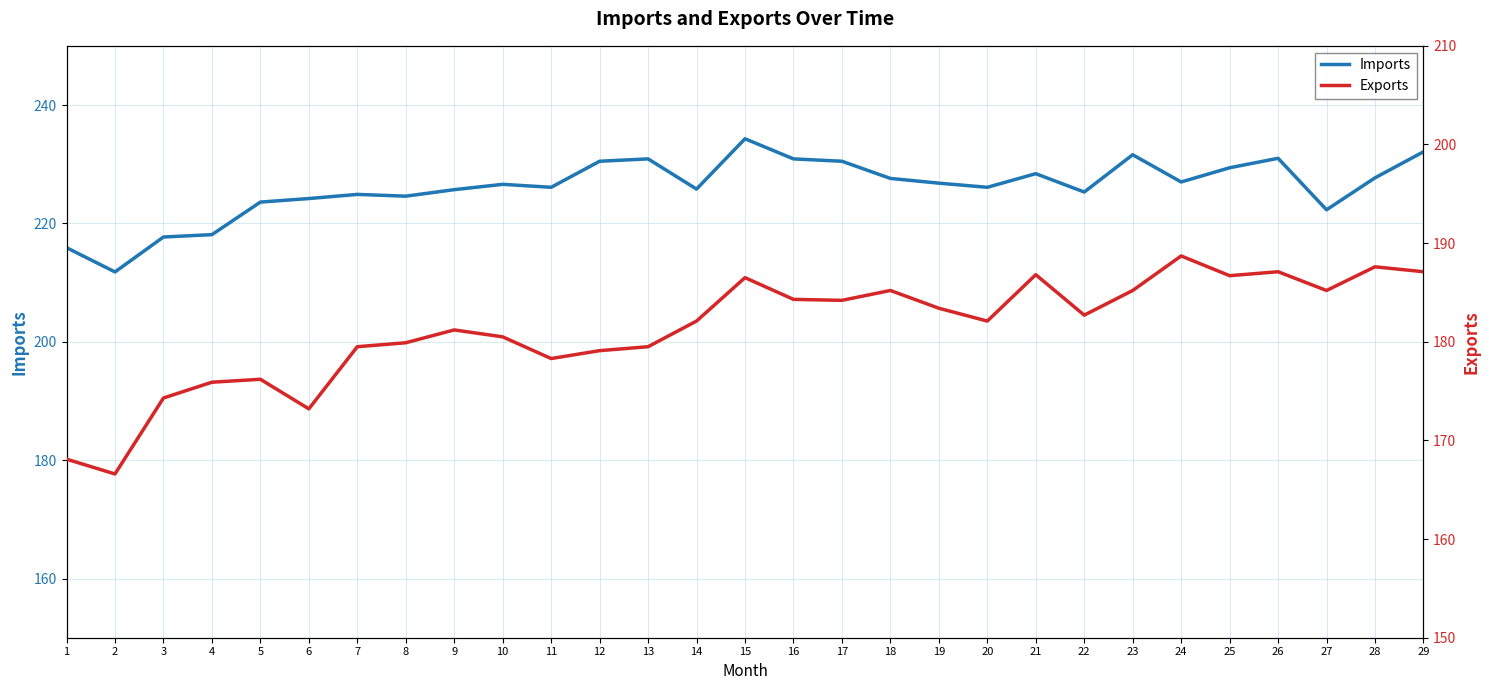

Does the chart display data point markers on the line(s)?

No